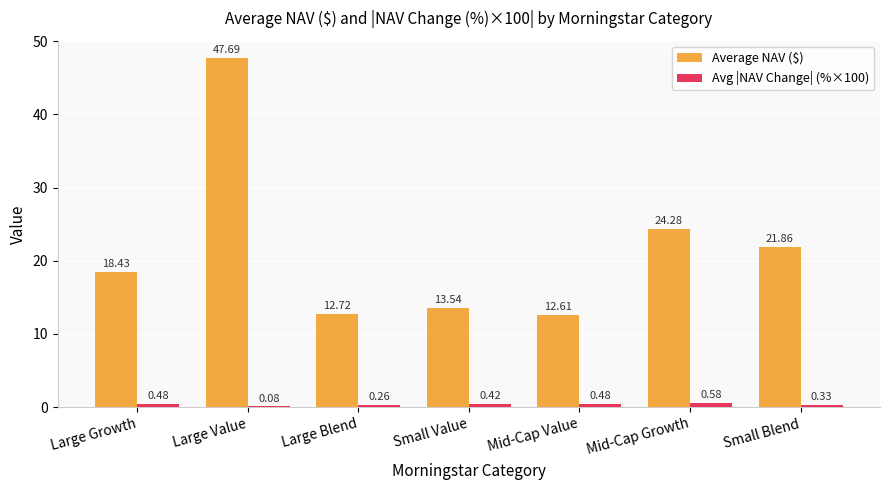

What value does the Average NAV ($) series have at Small Value?

13.5